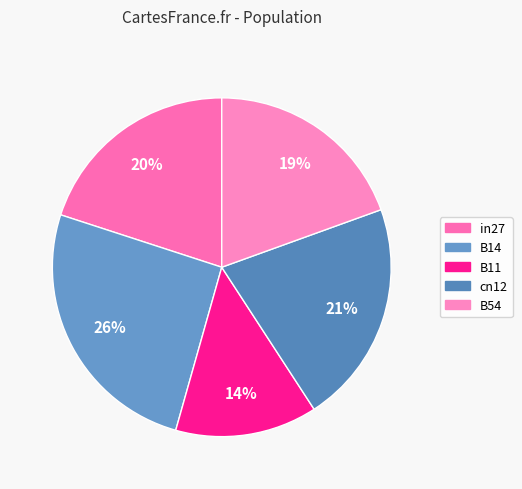

How many segments does this pie chart have?

5